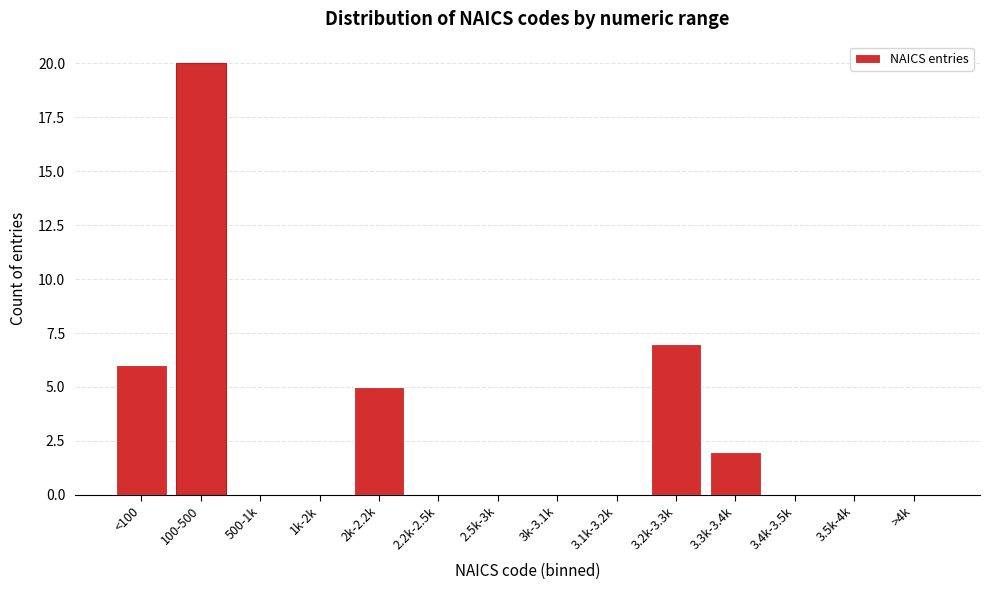

Reading left to right, transcribe all the data shown in this chart.

<100=6	100-500=20	500-1k=0	1k-2k=0	2k-2.2k=5	2.2k-2.5k=0	2.5k-3k=0	3k-3.1k=0	3.1k-3.2k=0	3.2k-3.3k=7	3.3k-3.4k=2	3.4k-3.5k=0	3.5k-4k=0	>4k=0